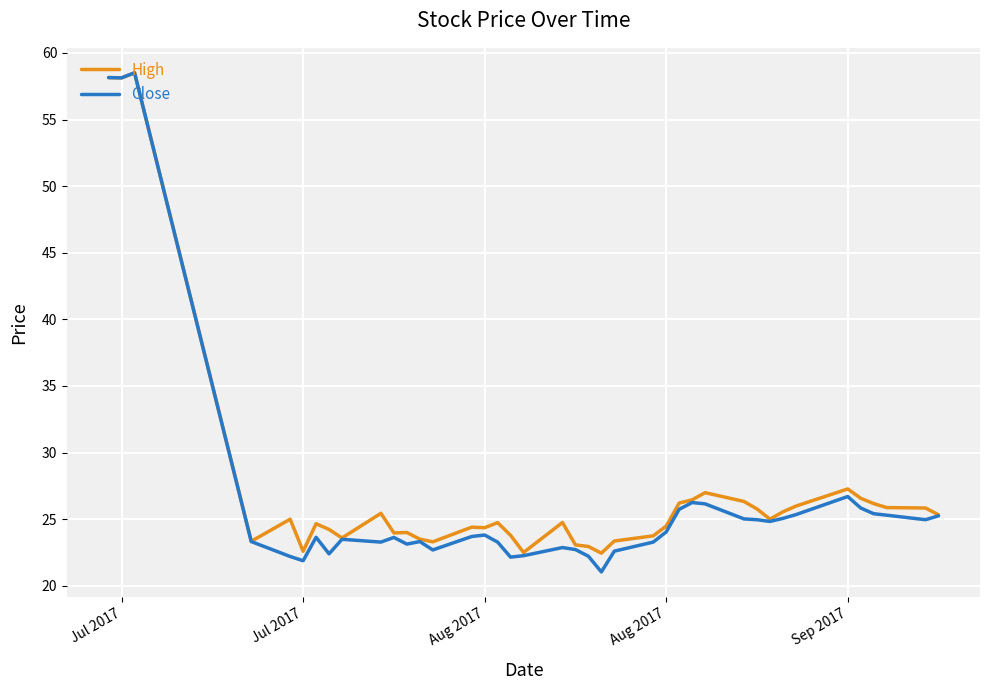

Which series has the largest range (max minus min)?

Close